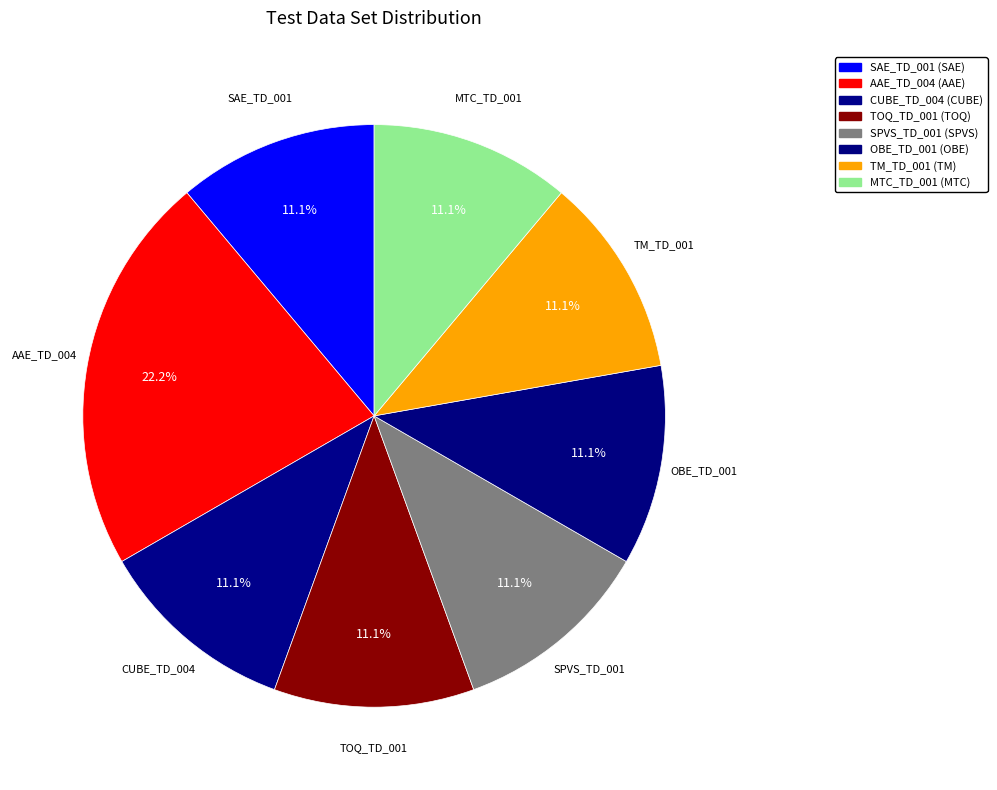

Combined, do OBE_TD_001 and TOQ_TD_001 account for over 50%?

No